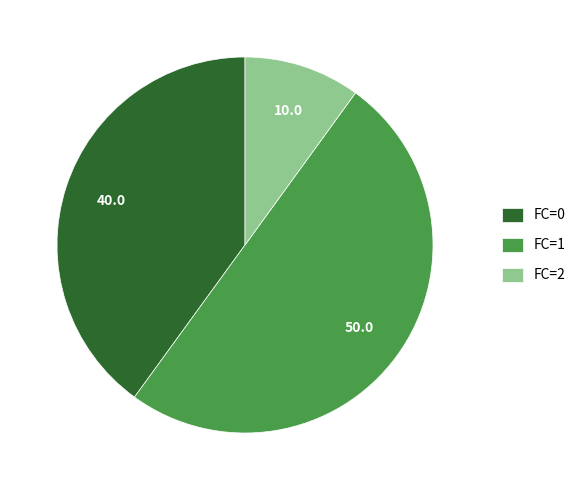

Combined, do FC=0 and FC=1 account for over 50%?

Yes